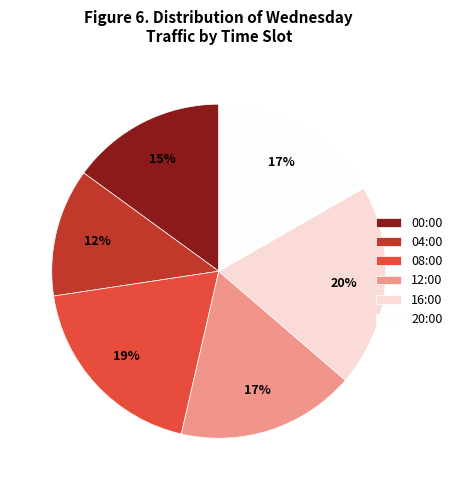

What is the largest slice in the pie chart?

16:00